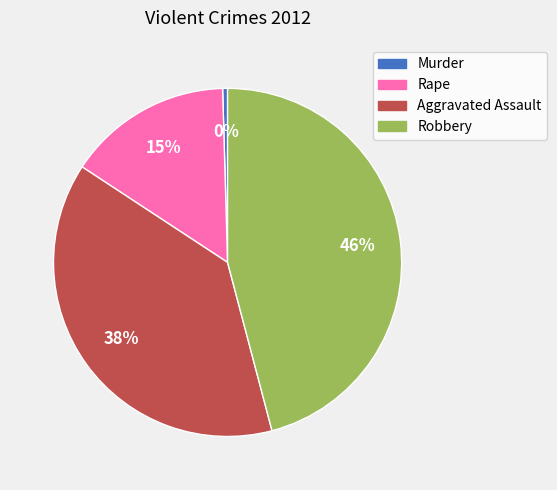

Is the sum of Murder and Robbery greater than half?

No